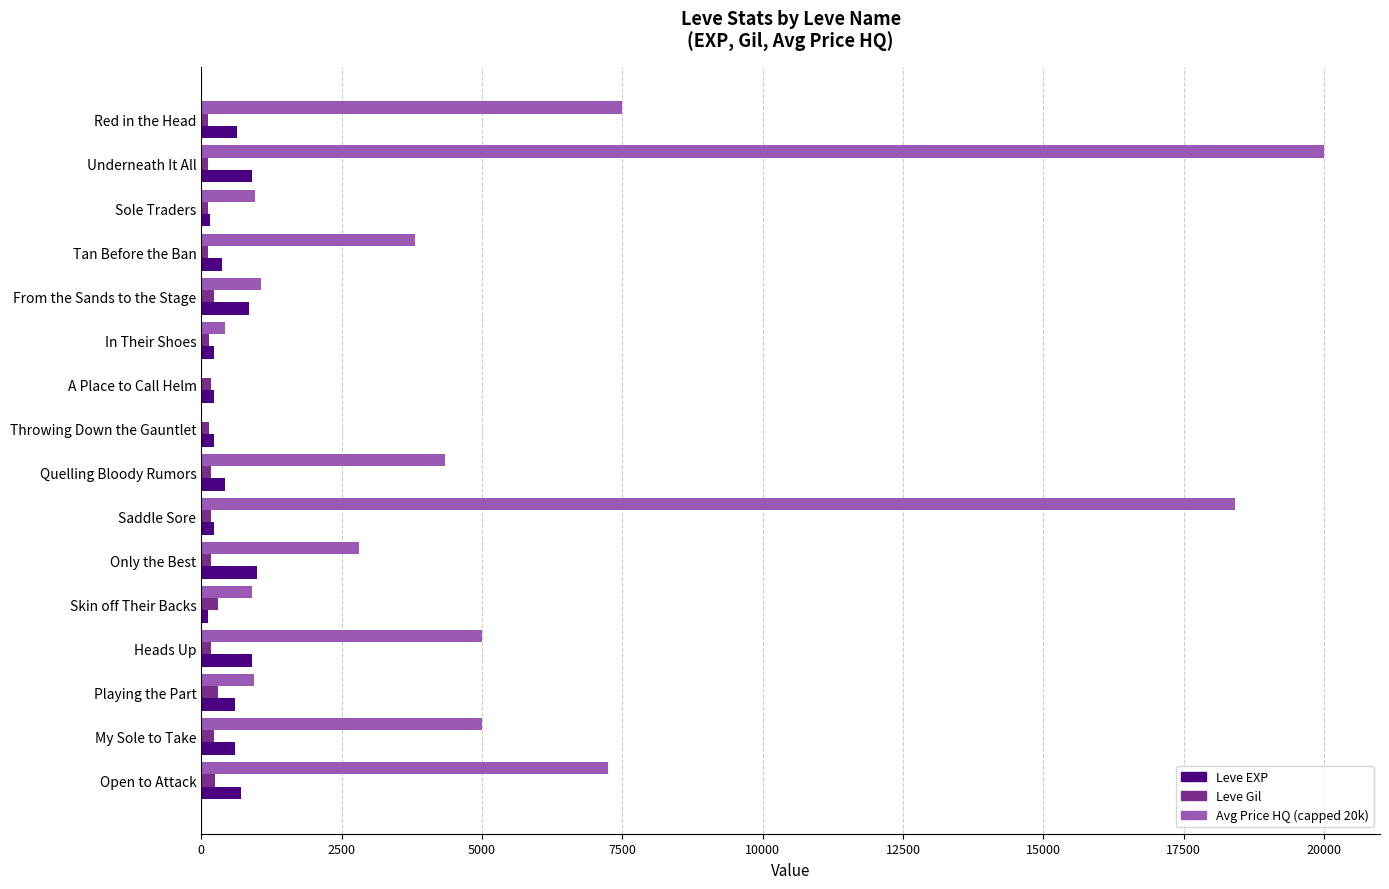

Is it true that Leve EXP equals 600.0 at Playing the Part?

True